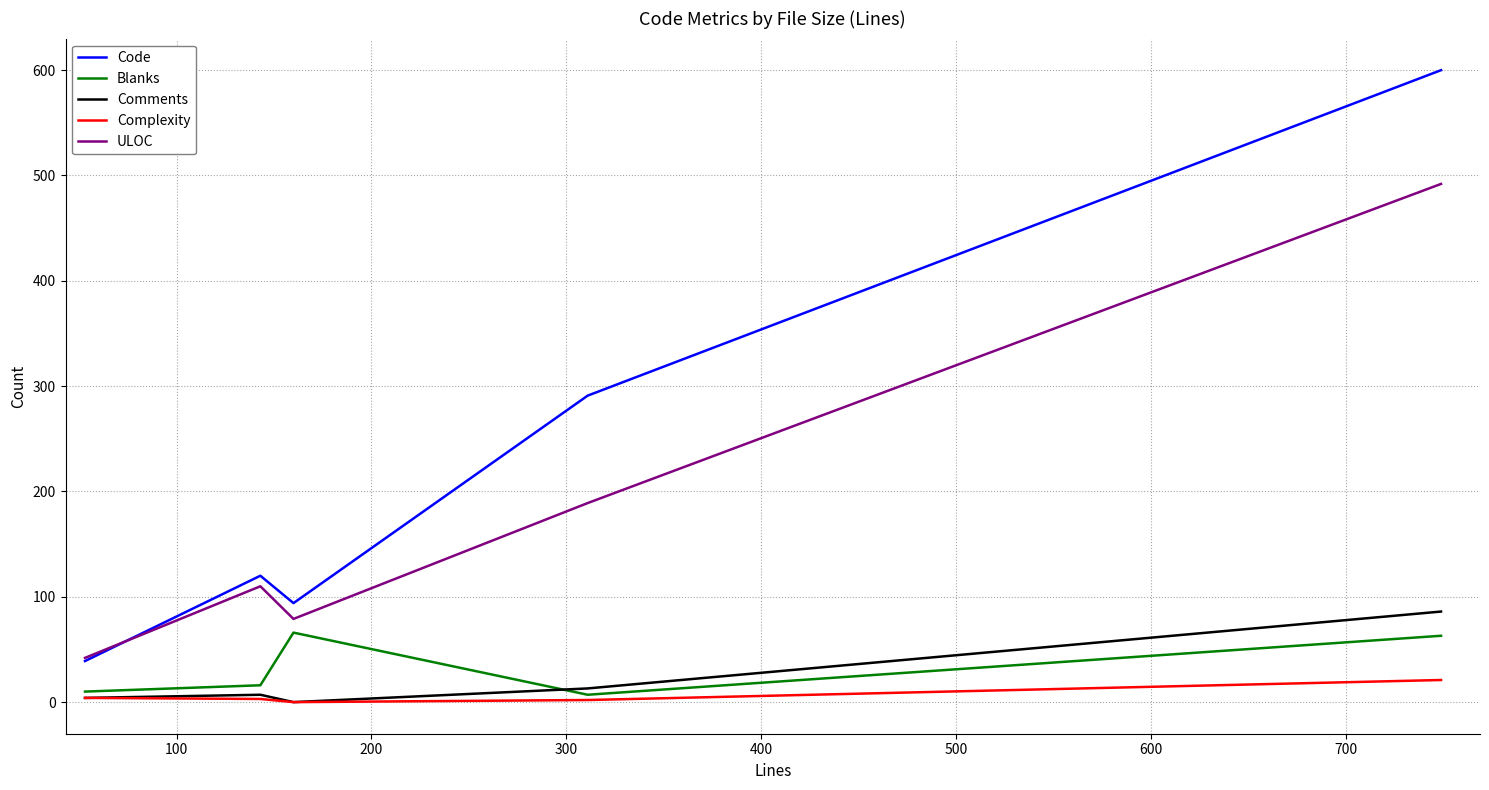

Which series has the largest total across all categories?

Code